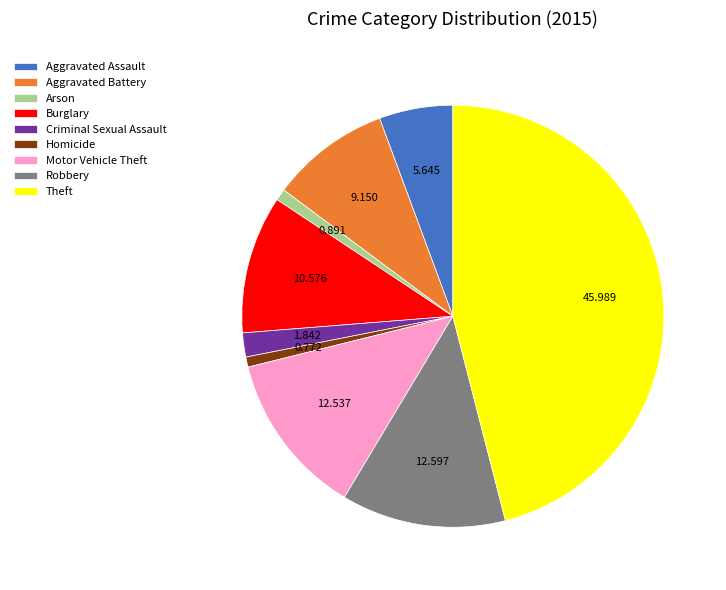

Is the sum of Theft and Aggravated Assault greater than half?

Yes